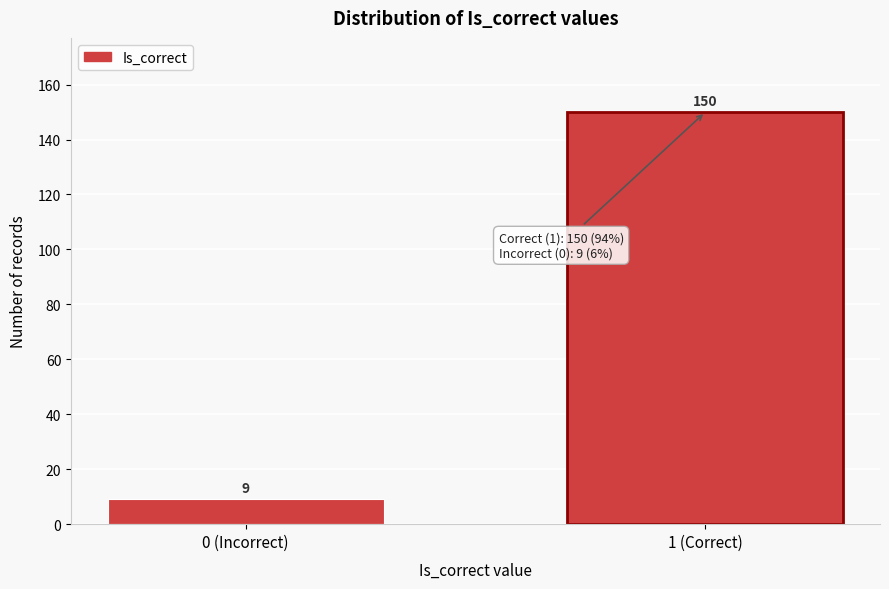

Reading right to left, transcribe all the data shown in this chart.

1 (Correct)=150	0 (Incorrect)=9